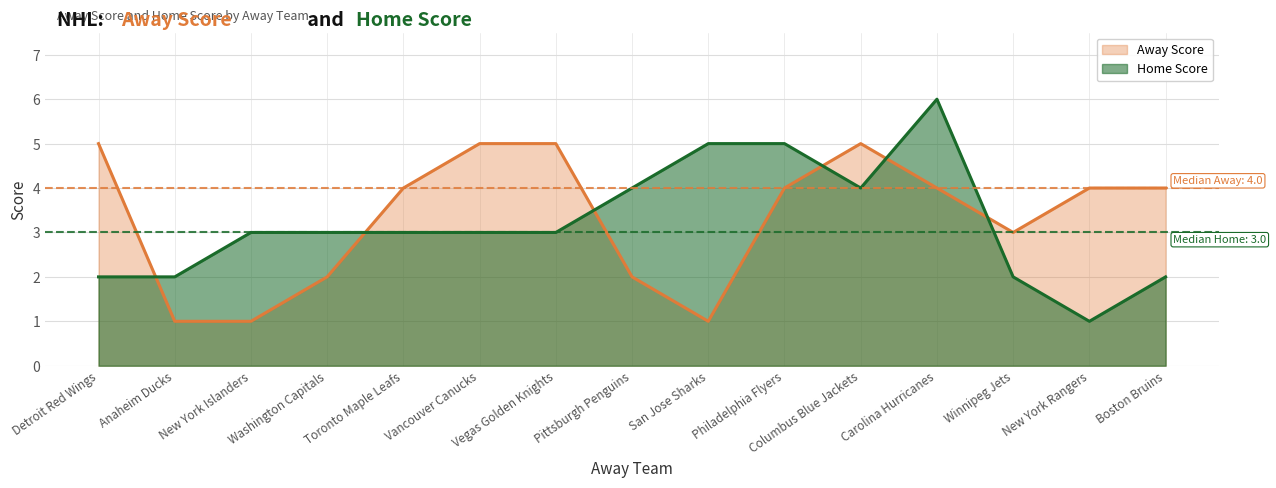

What is the label of the 12th point from the right?

Washington Capitals